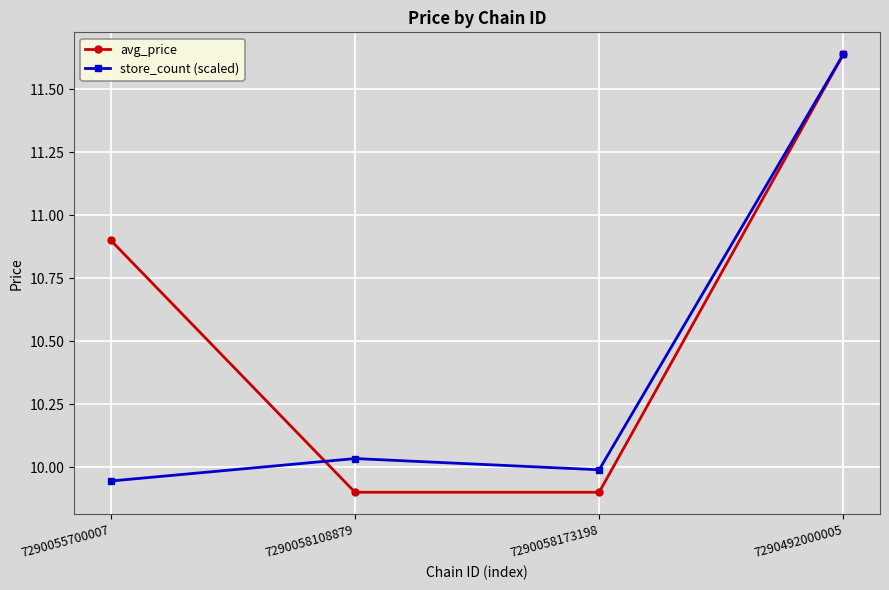

Rank the series at 7290055700007 from highest to lowest value.

avg_price, store_count (scaled)